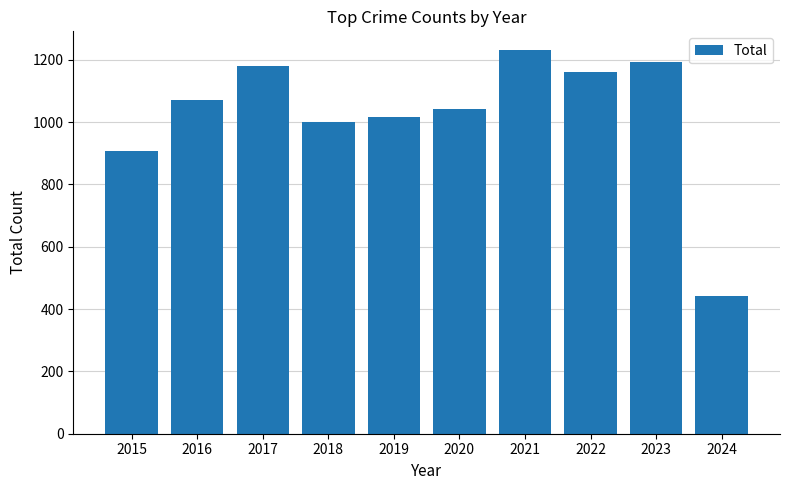

Reading right to left, transcribe all the data shown in this chart.

2024=443	2023=1193	2022=1161	2021=1230	2020=1041	2019=1016	2018=1000	2017=1180	2016=1072	2015=908